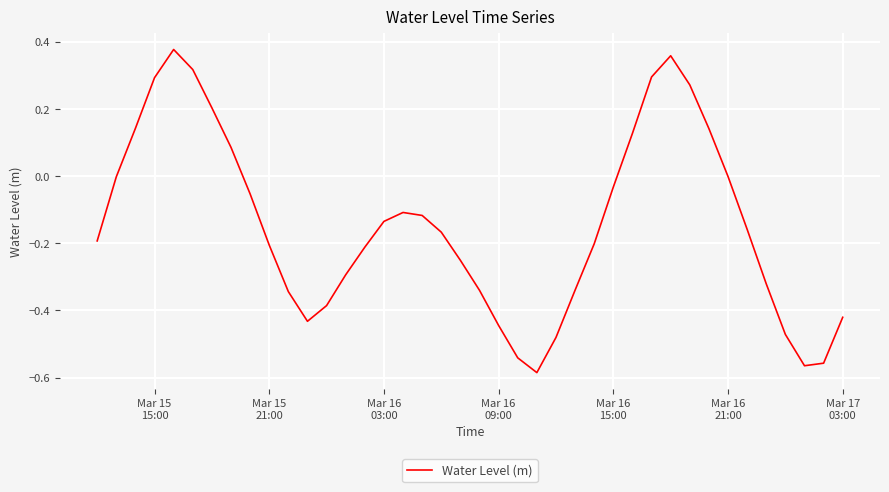

How many lines are shown in the chart?

1